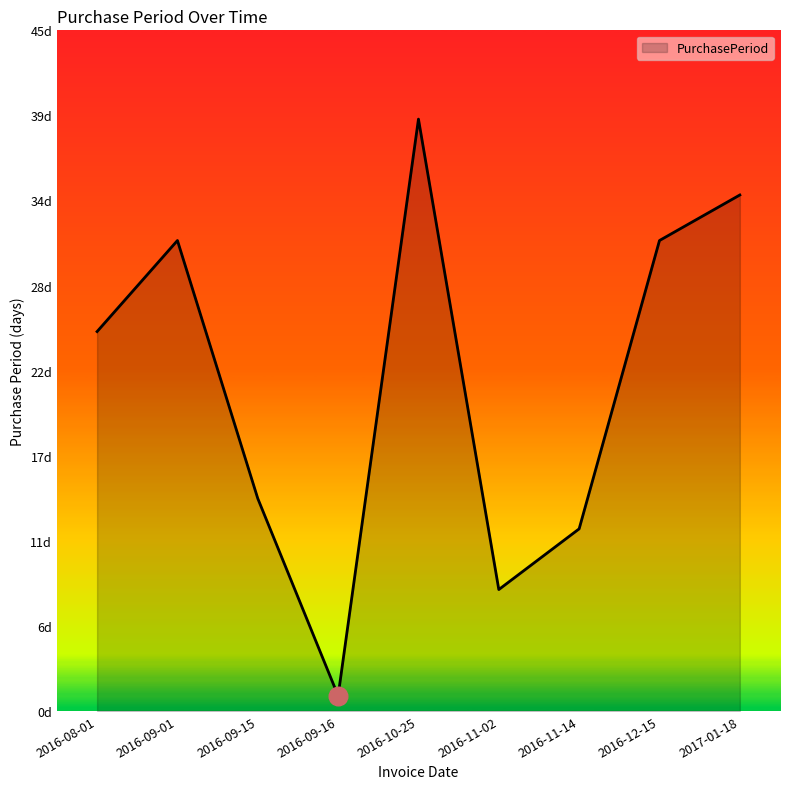

What is the change in value from 2016-09-16 to 2016-12-15?

+30